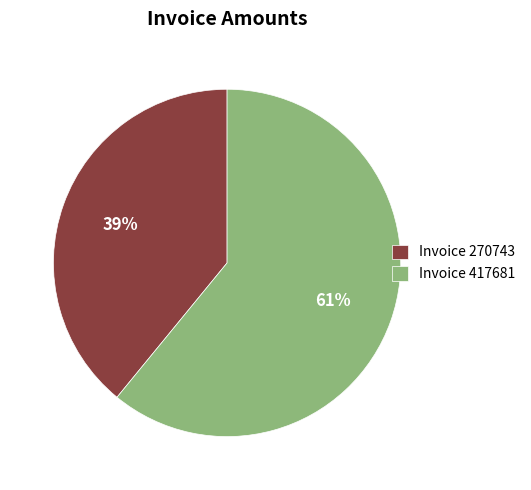

Do Invoice 417681 and Invoice 270743 together represent more than half of the pie?

Yes